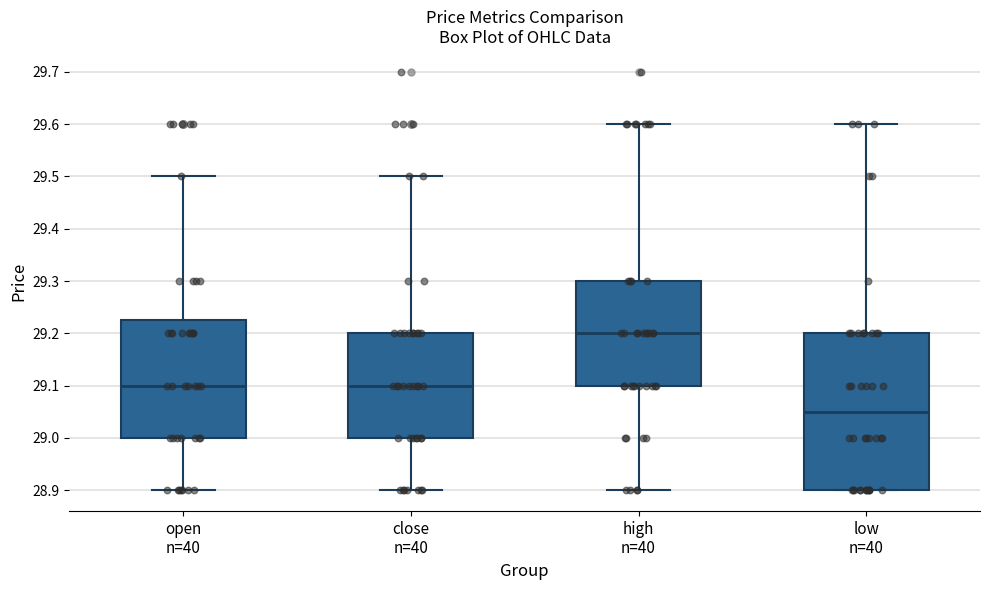

Which box has the lowest median line?

low n=40